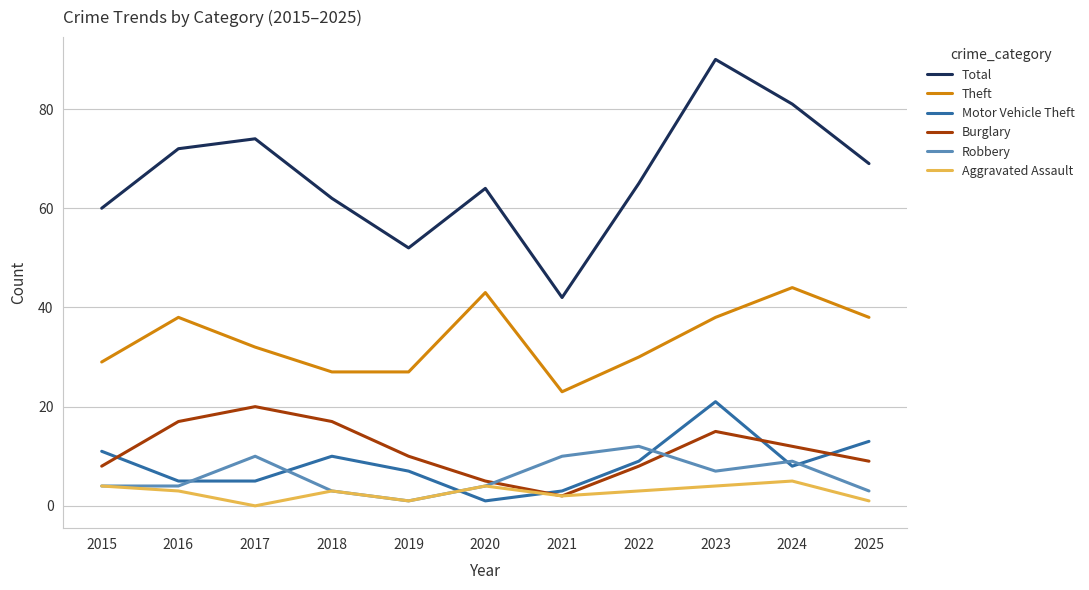

True or false: Total has a value of 144 at 2024.

False